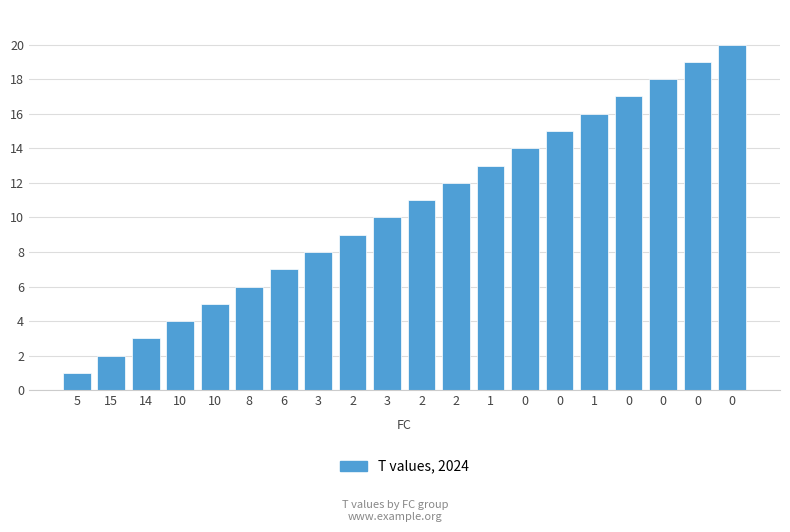

How many bars are there in total?

20